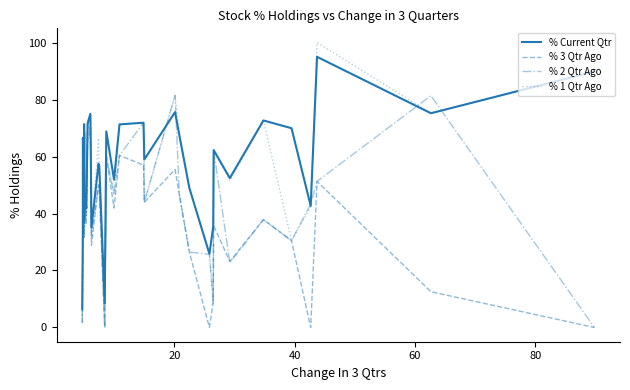

Which series has the largest range (max minus min)?

% 1 Qtr Ago